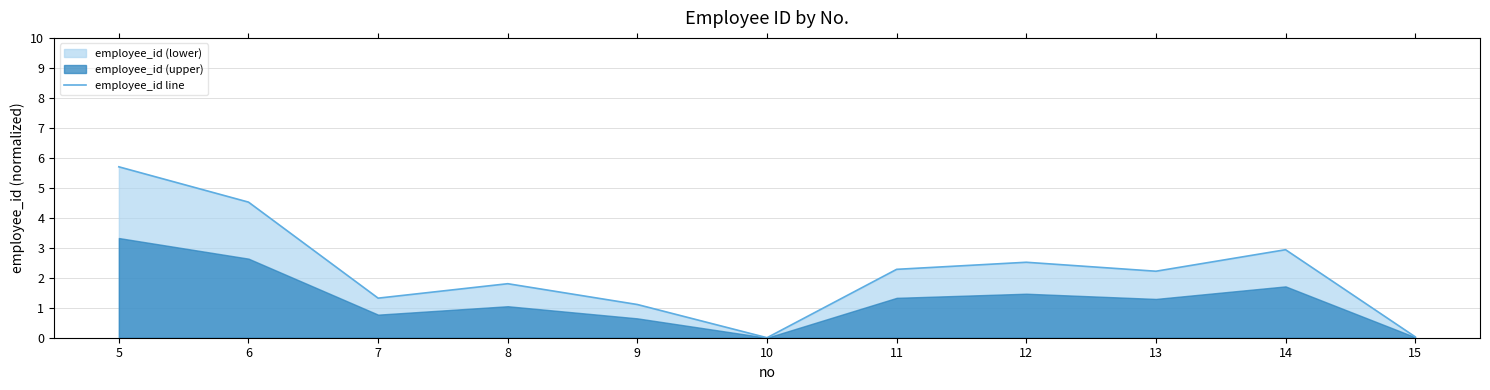

How many values exceed 2?

6